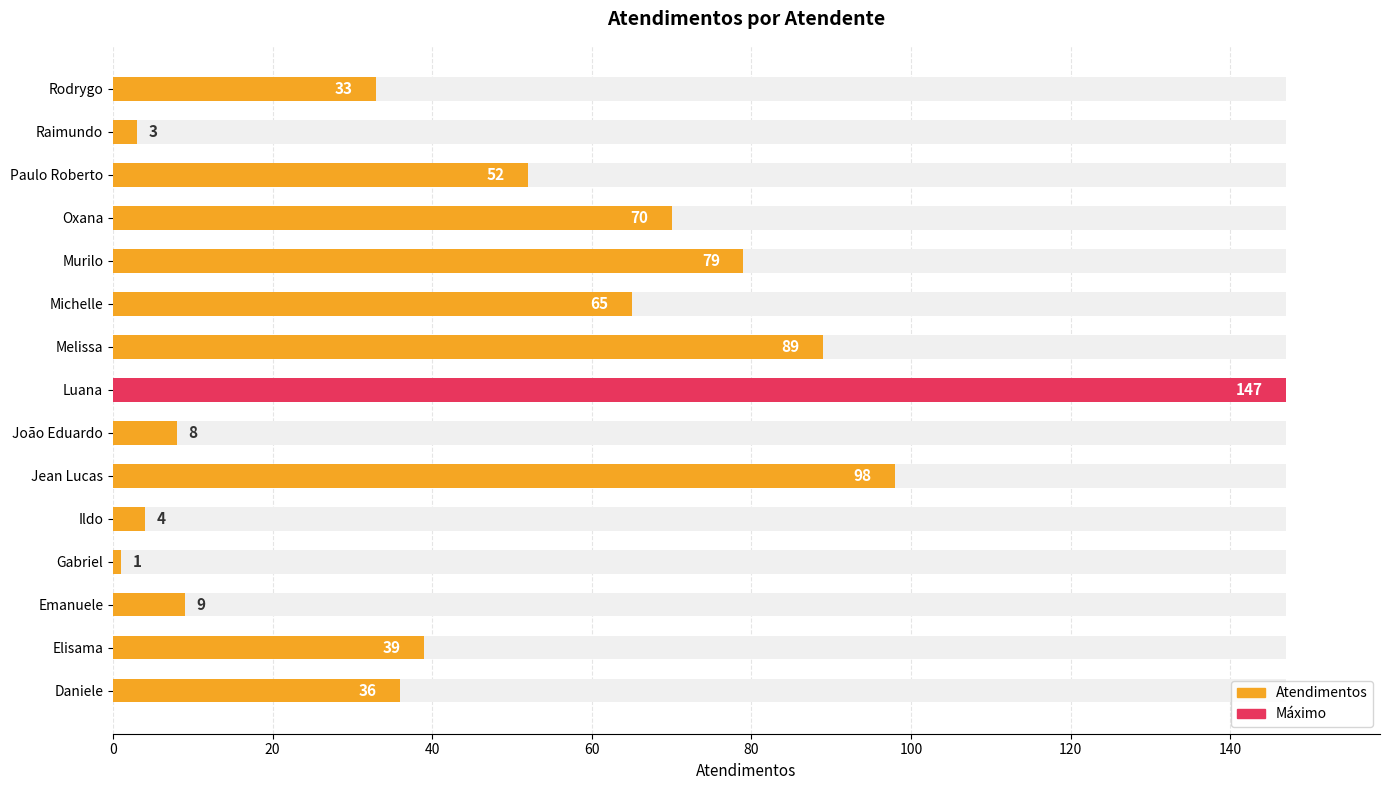

What is the value of the 12th bar from the left?

70